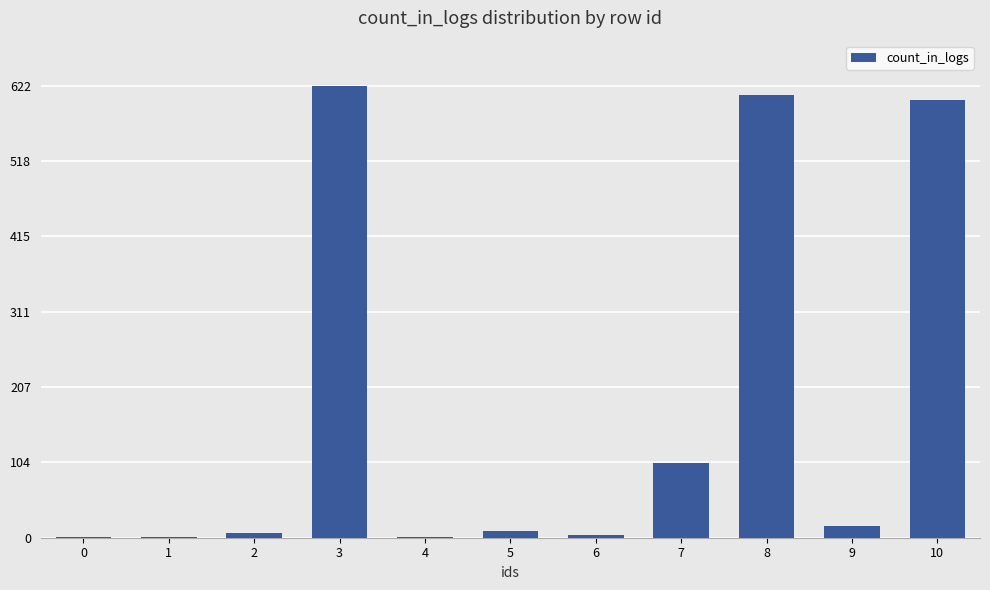

What is the sum of all values?

1976